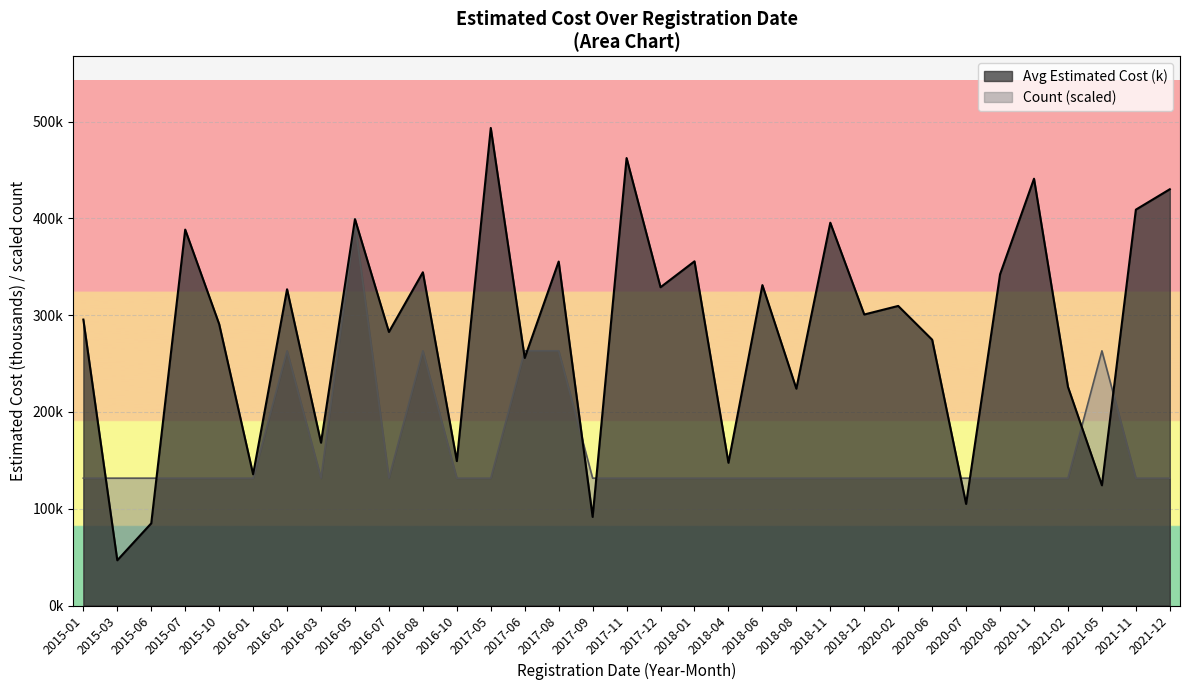

Which category has the highest value across all series?

2017-05